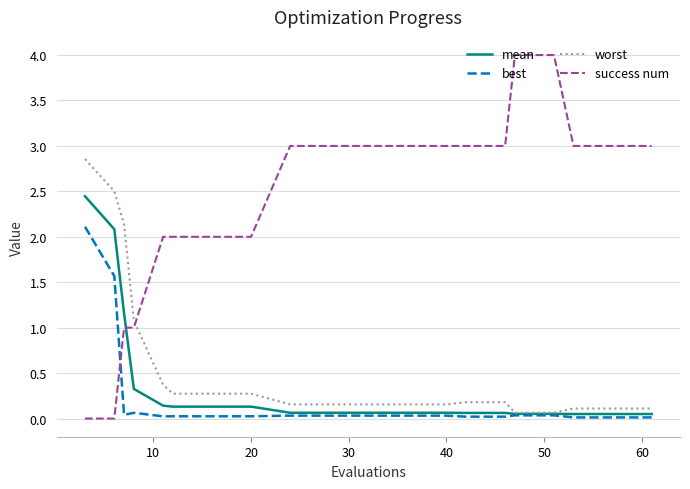

Rank the series by their maximum value, from lowest to highest.

best, mean, worst, success num